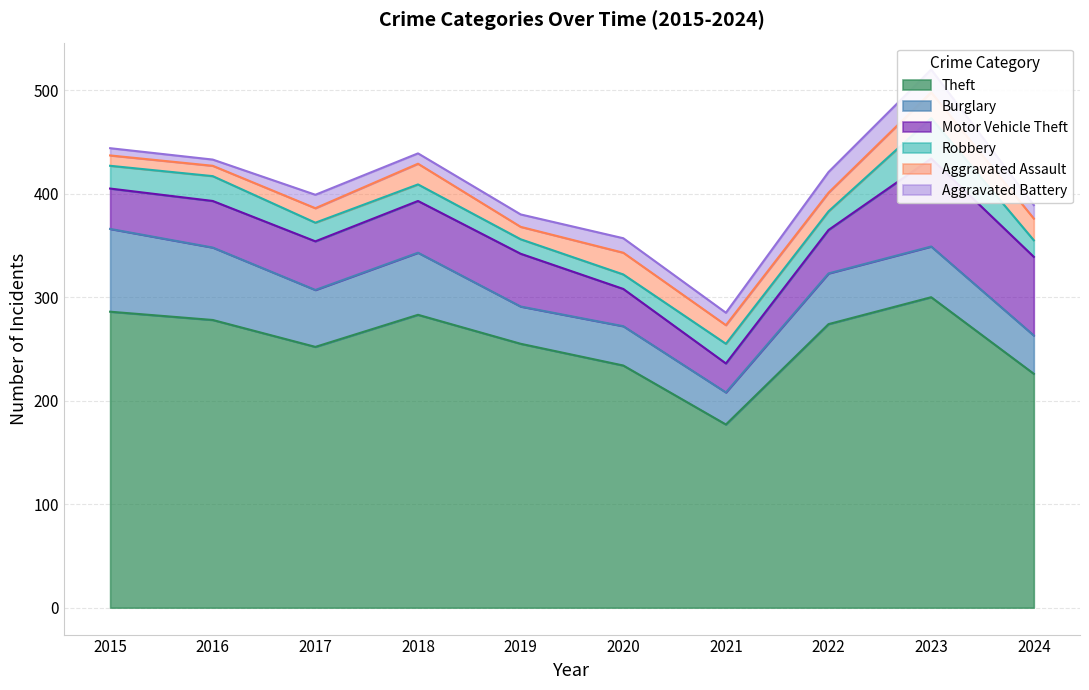

Is the value of Robbery at 2021 greater than the value of Aggravated Battery at 2024?

Yes